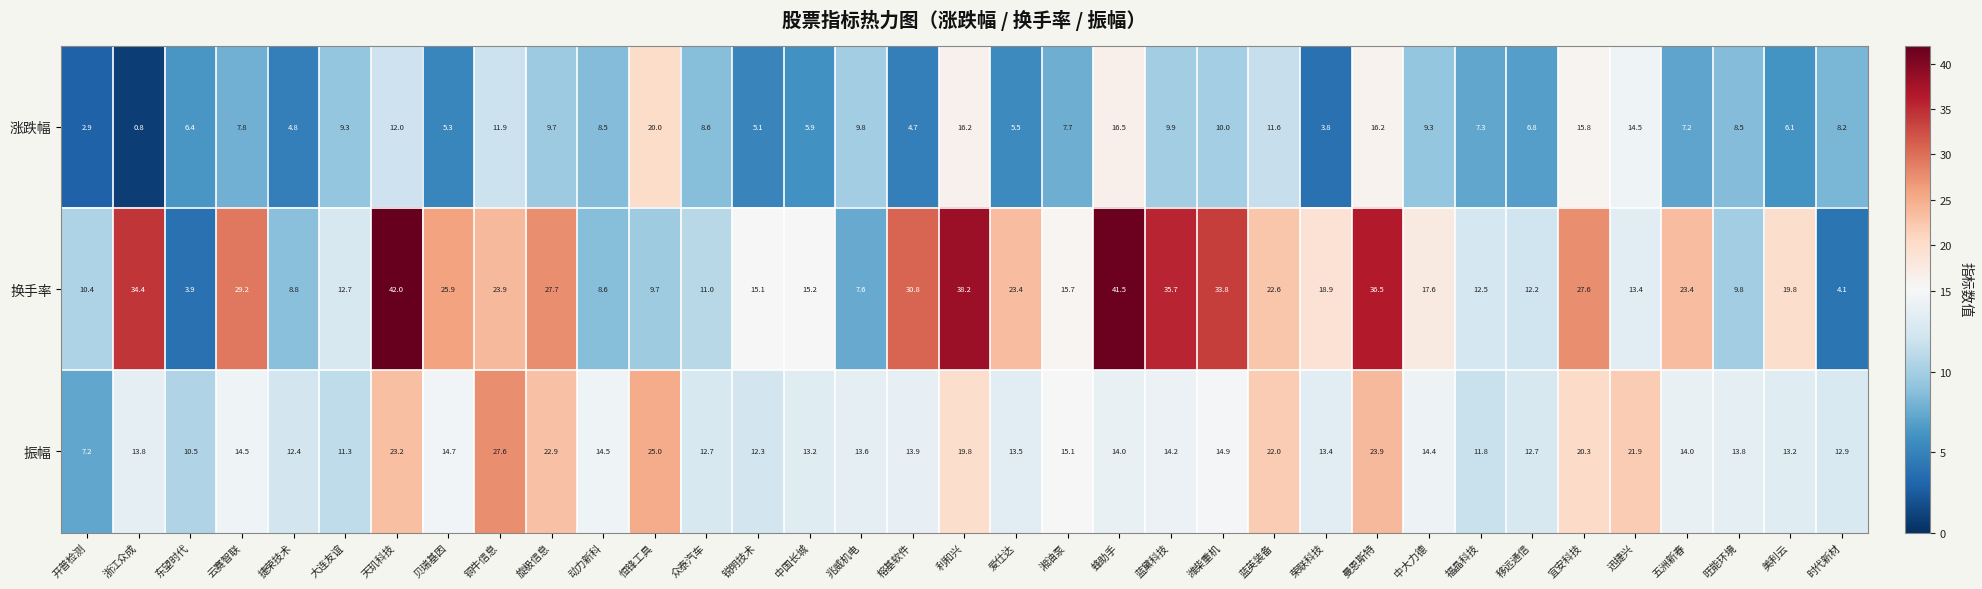

Which category has the highest value in the 振幅 series?

铜牛信息